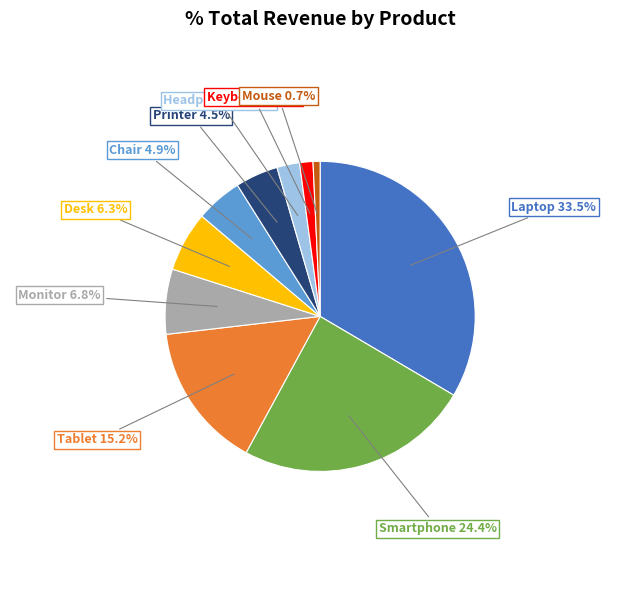

Approximately how many times larger is the value at Desk compared to Laptop?

0.2